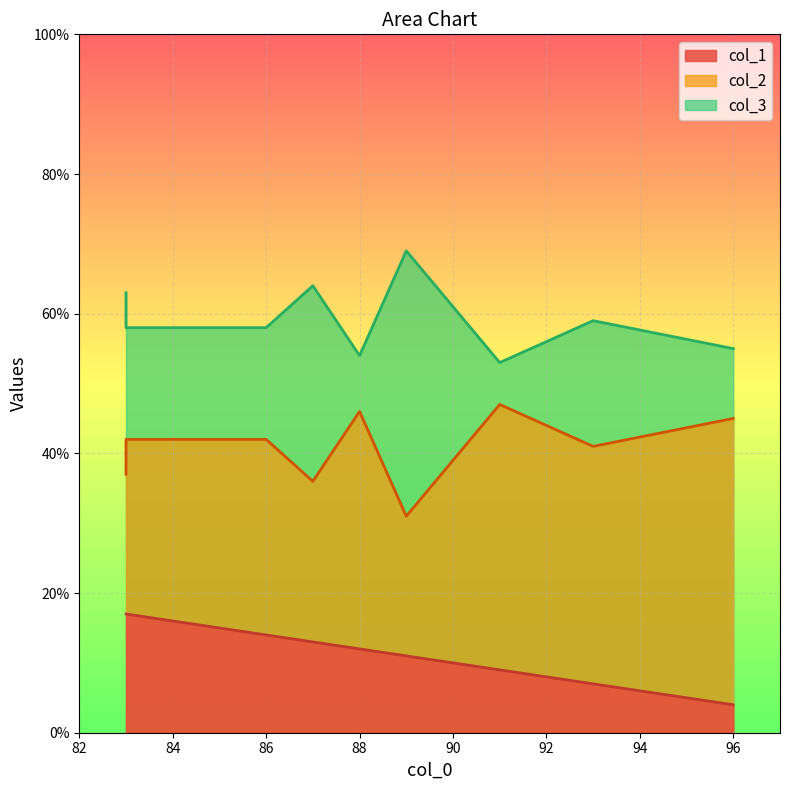

Where is the first local minimum for col_2?

83